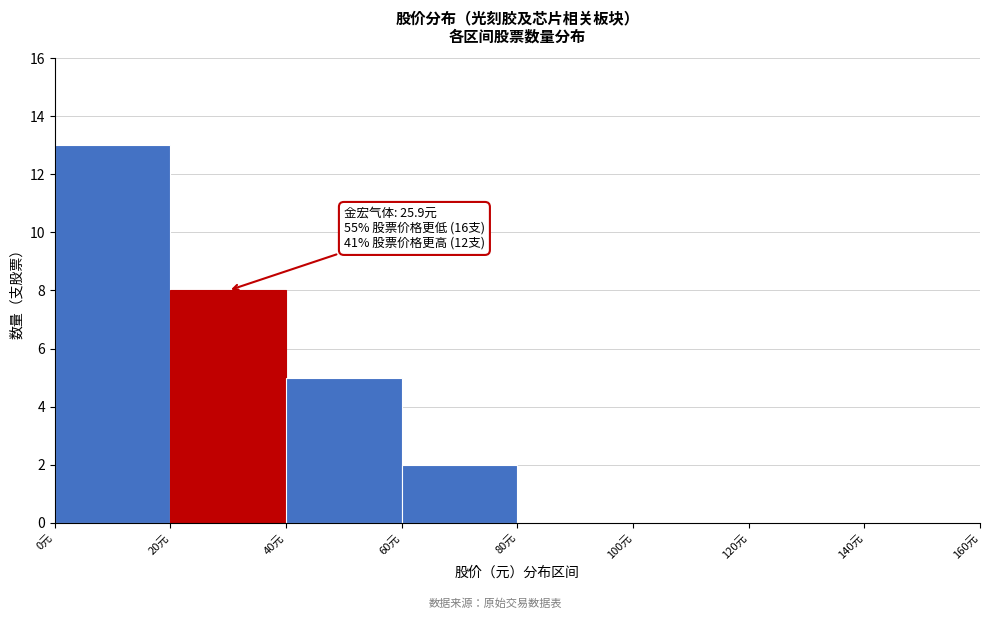

Which range on the x-axis has the tallest bar?

0 to 20